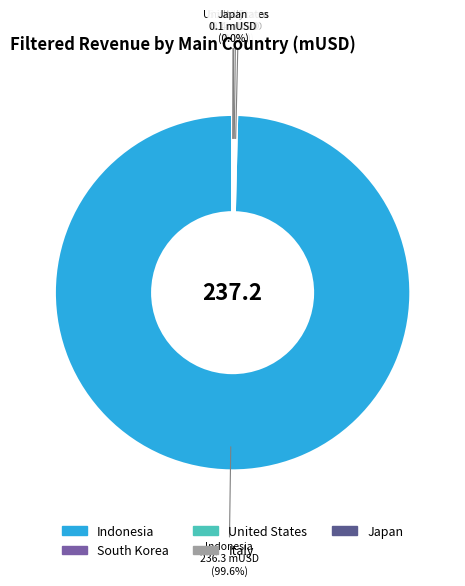

What is the largest slice in the pie chart?

Indonesia